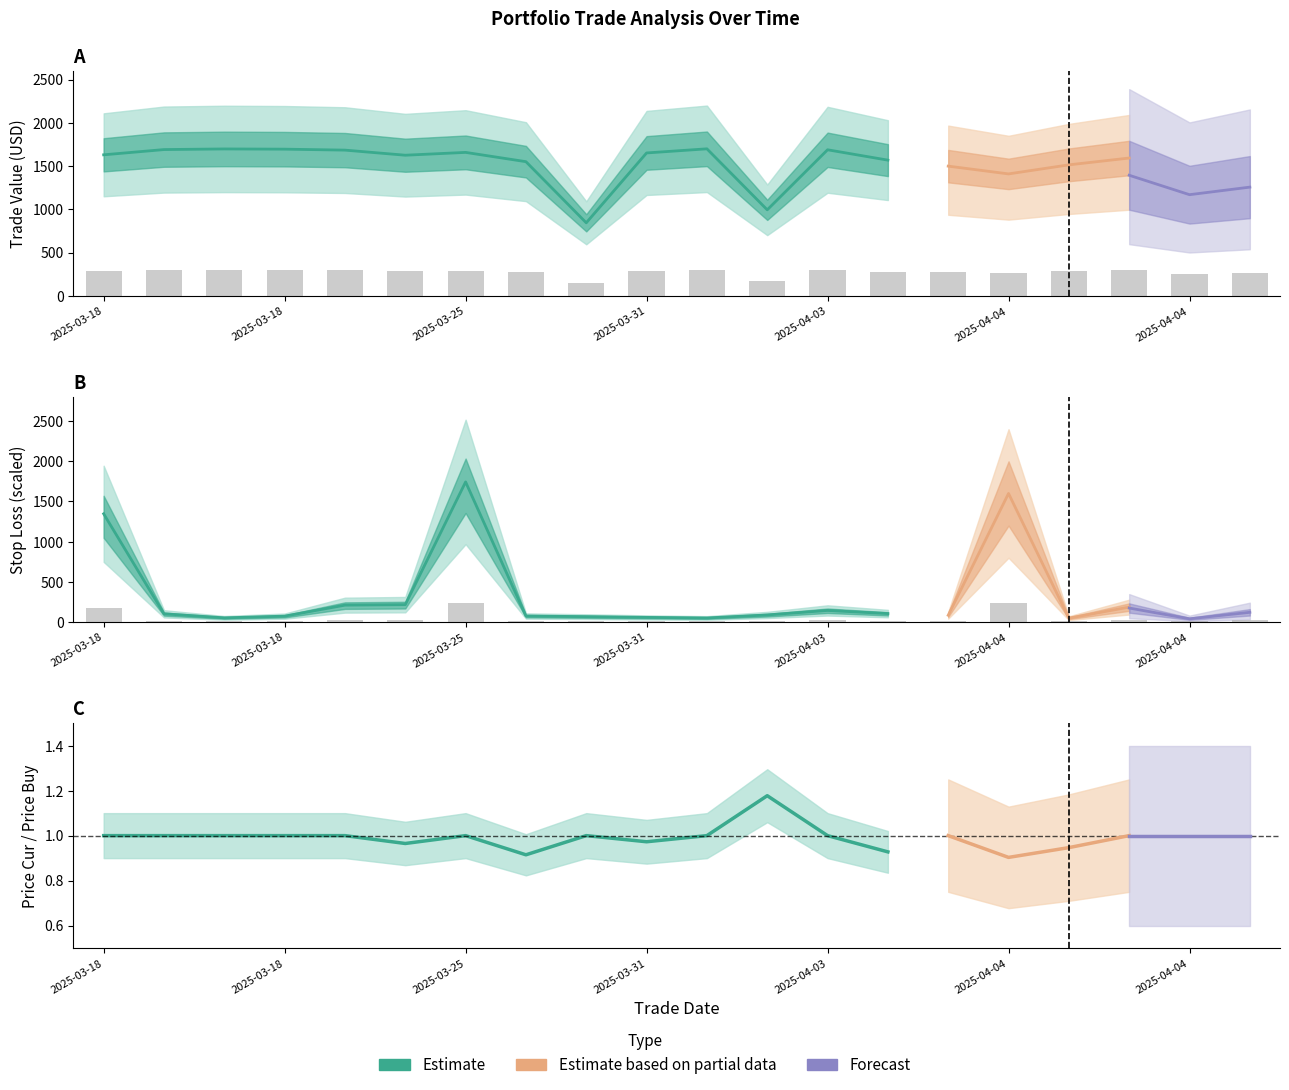

Which category has the highest value in the stop_loss series?

2025-04-04